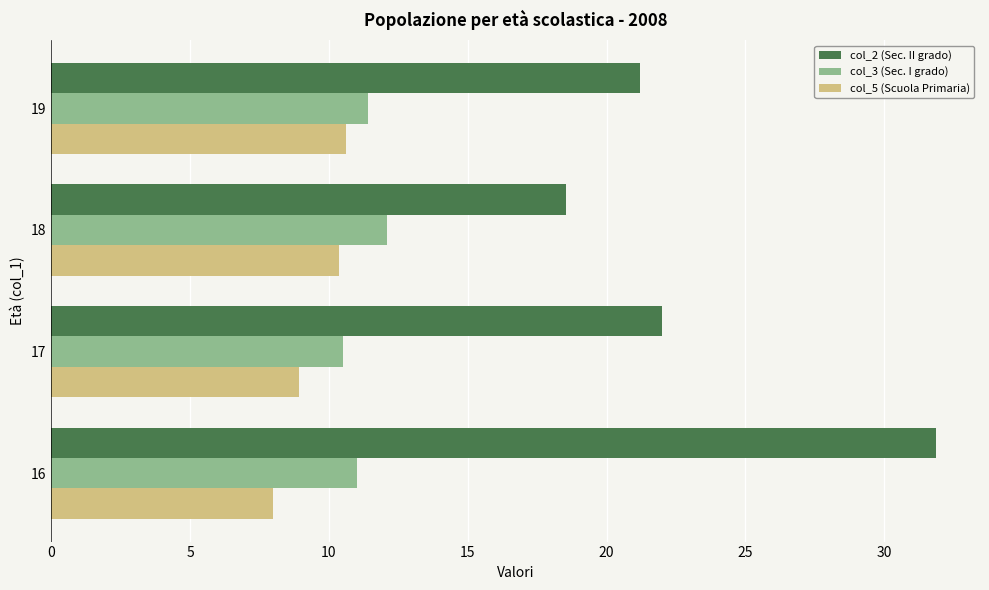

What is the total value across all series at 17?

41.4